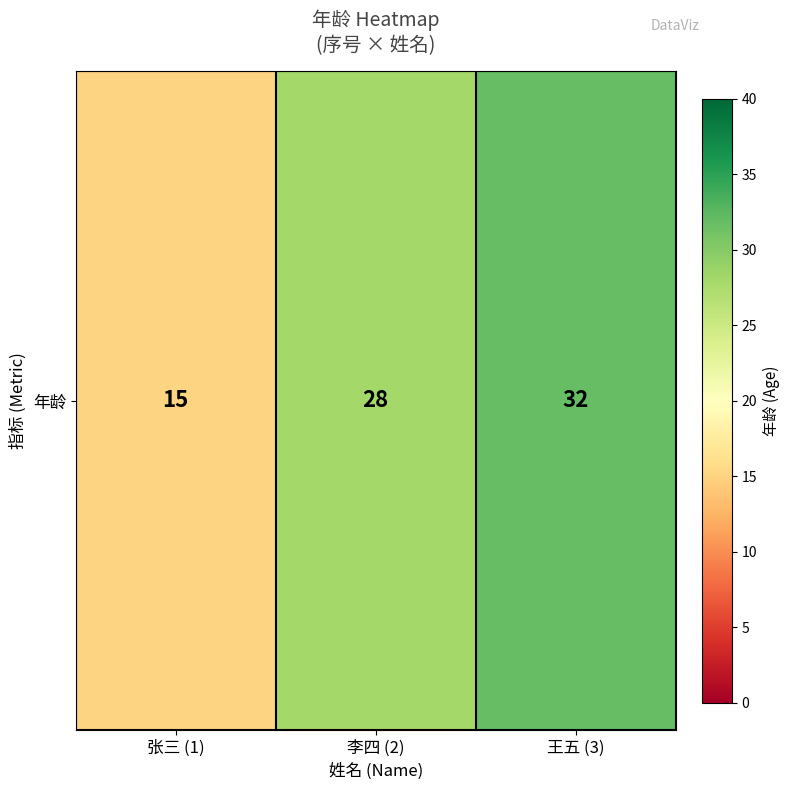

The chart shows a value of 15 at 张三 (1). True or false?

True